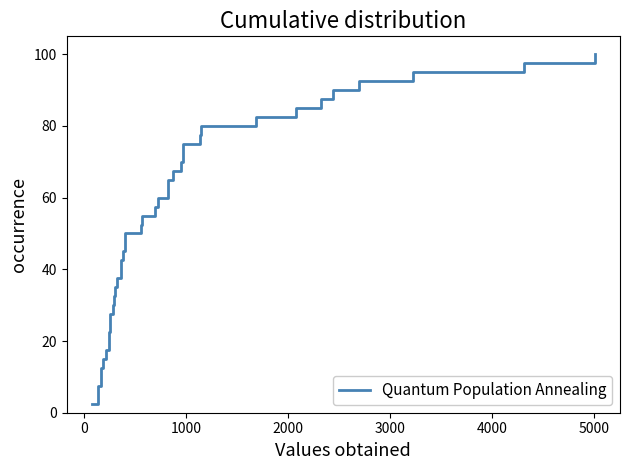

What is the difference between the maximum and minimum values?

97.5